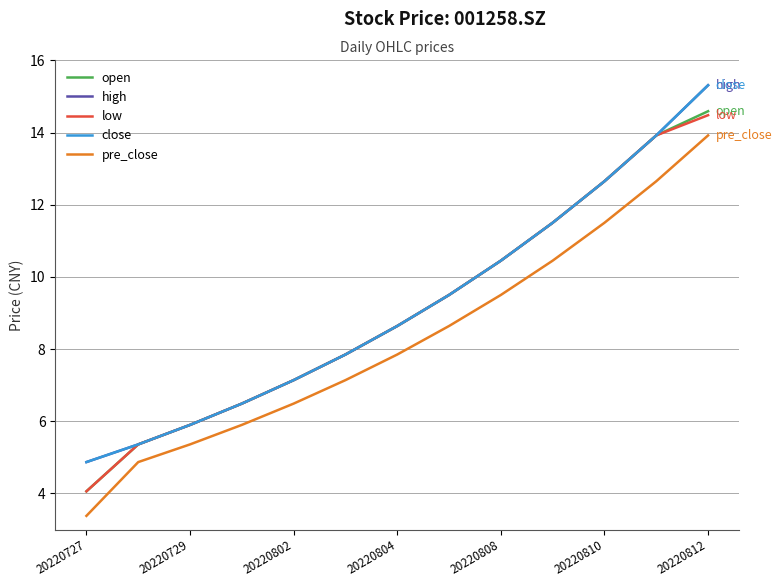

Which series has the widest spread of values?

pre_close